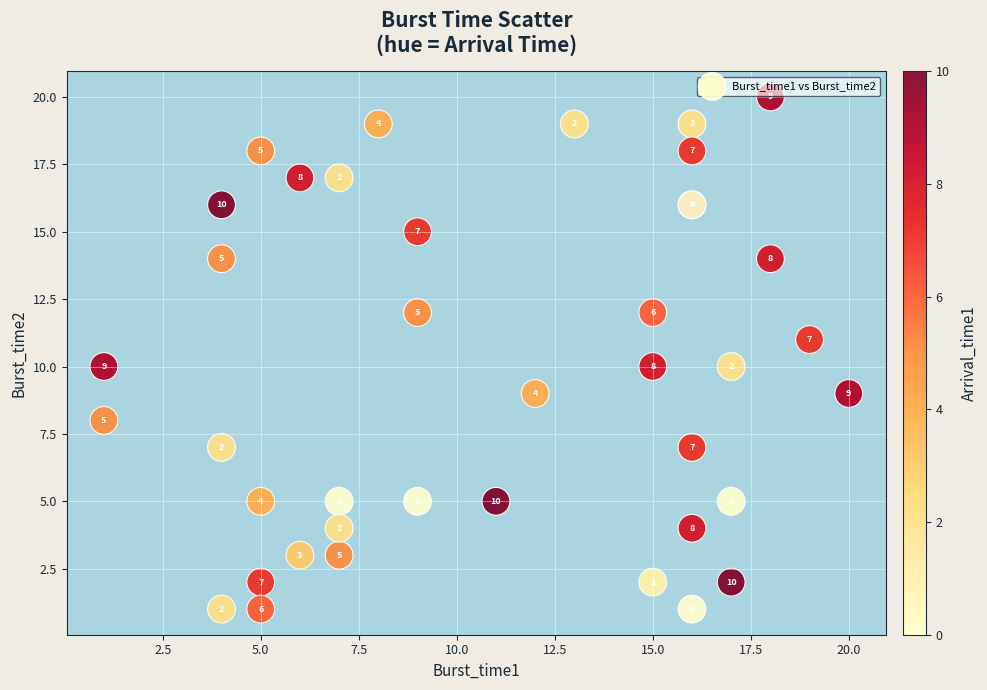

What Y value in the scatter plot is closest to 10?

10